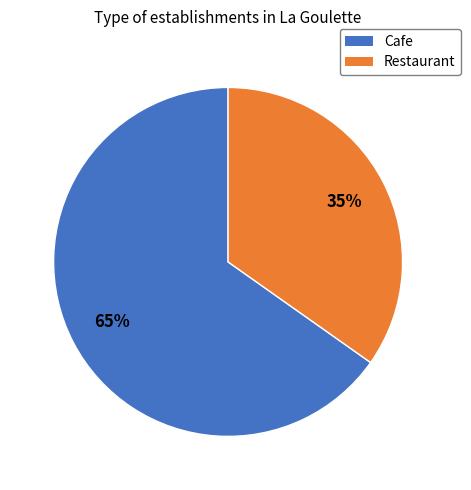

Approximately how many times larger is the value at Restaurant compared to Cafe?

0.5